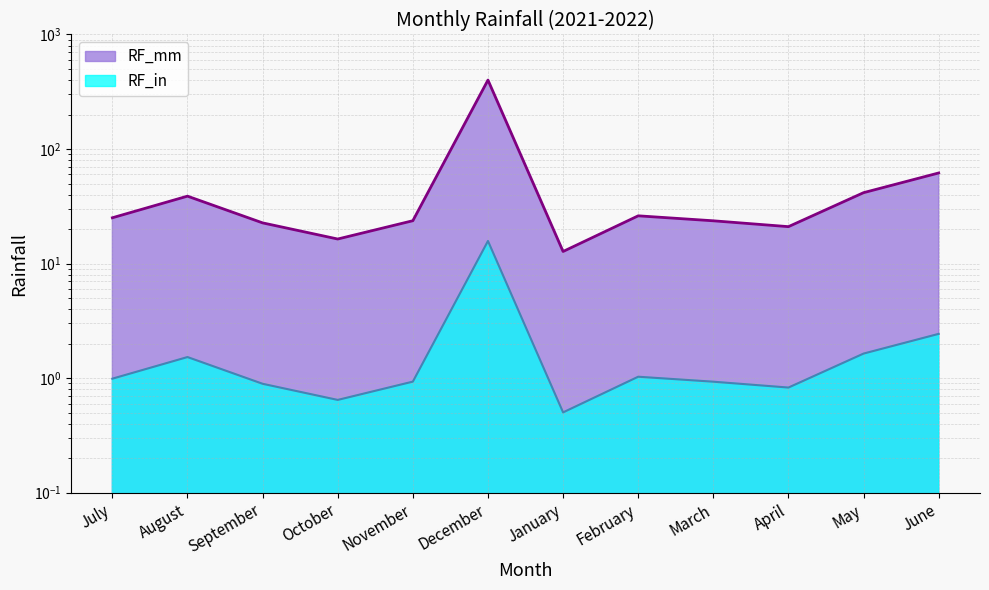

True or false: RF_in and RF_mm intersect in this chart.

False